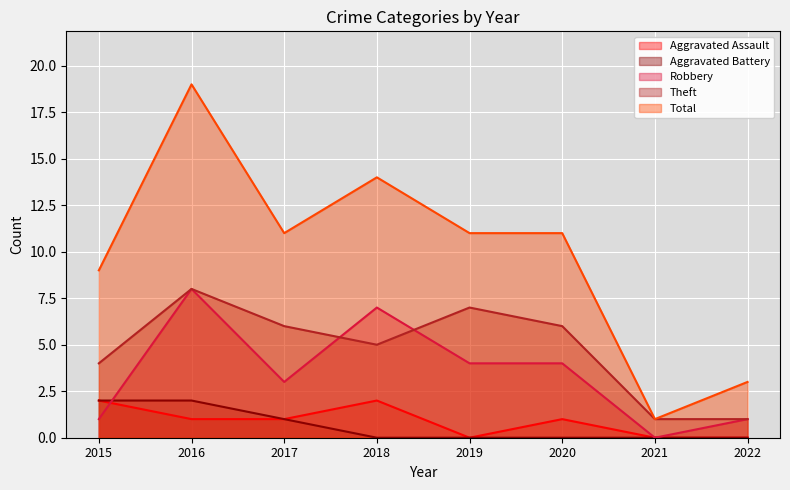

How many lines are shown in the chart?

5